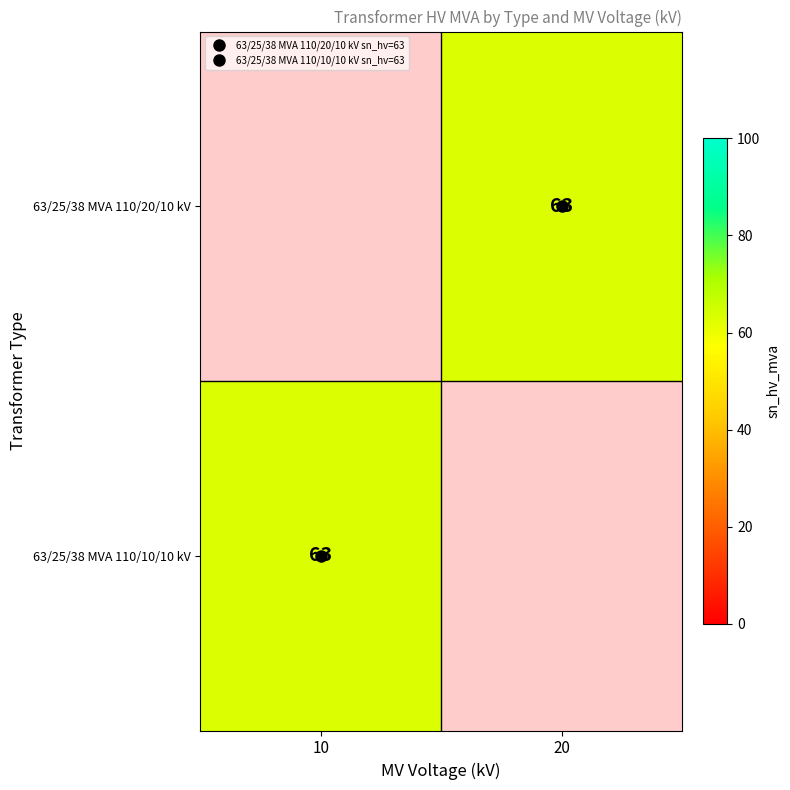

Which category has the lowest value in the 63/25/38 MVA 110/20/10 kV series?

10